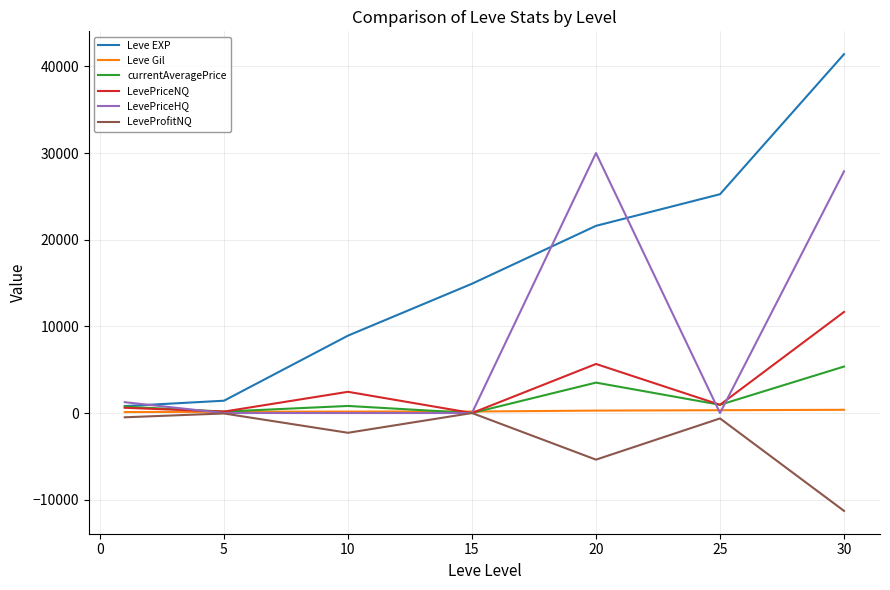

What is the smallest value displayed?

-11292.4